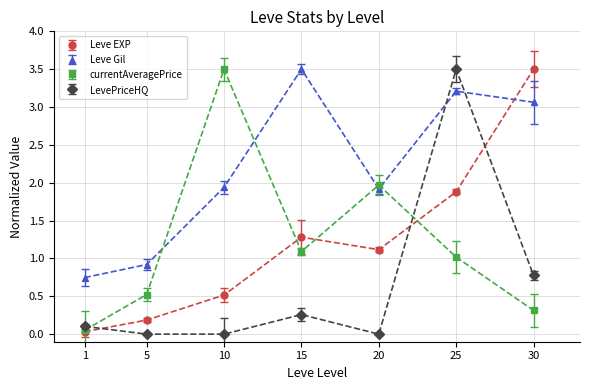

At which category is the sum across all series the highest?

25